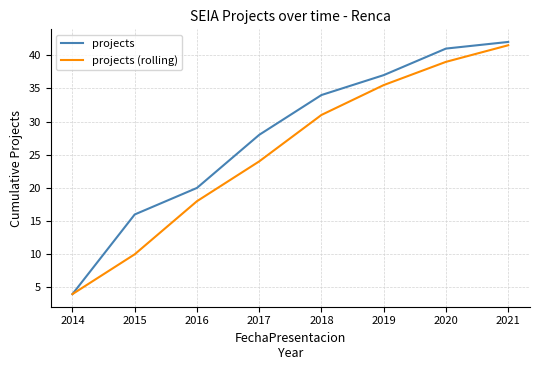

Which series changed the most between 2014 and 2015?

projects